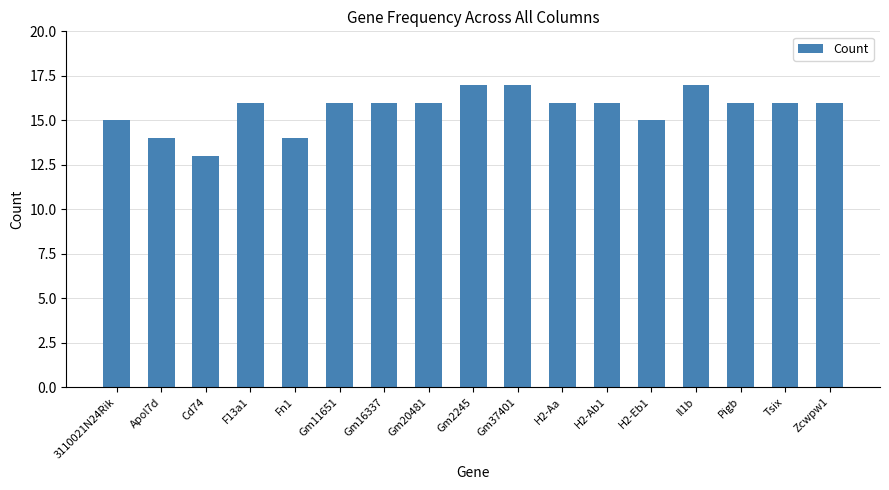

How many distinct data groups are displayed?

1